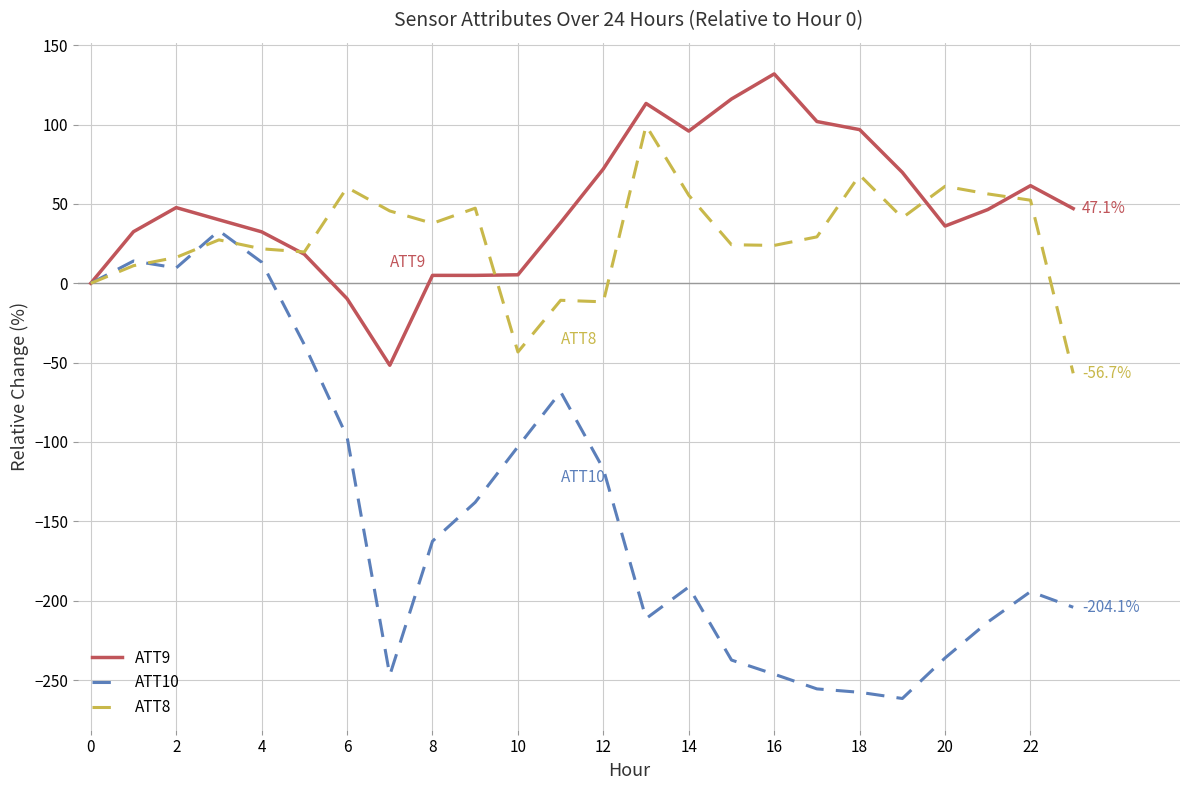

What is the lowest value of the ATT10 series?

-261.6